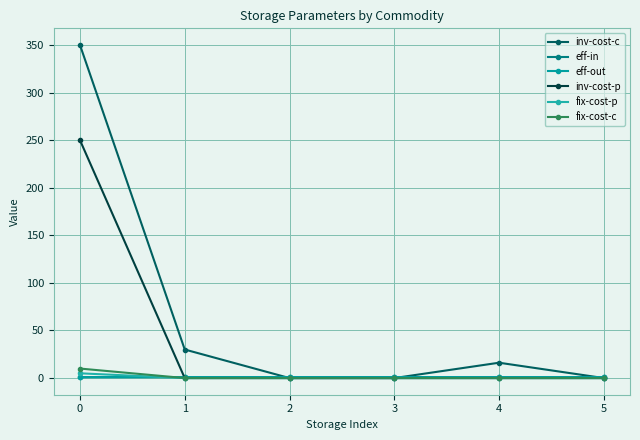

Does the chart have visible grid lines?

Yes